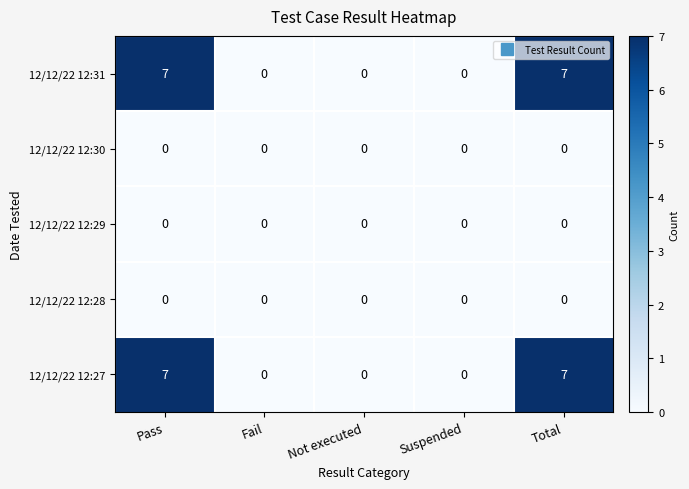

What is the average value of the 12/12/22 12:31 series?

3